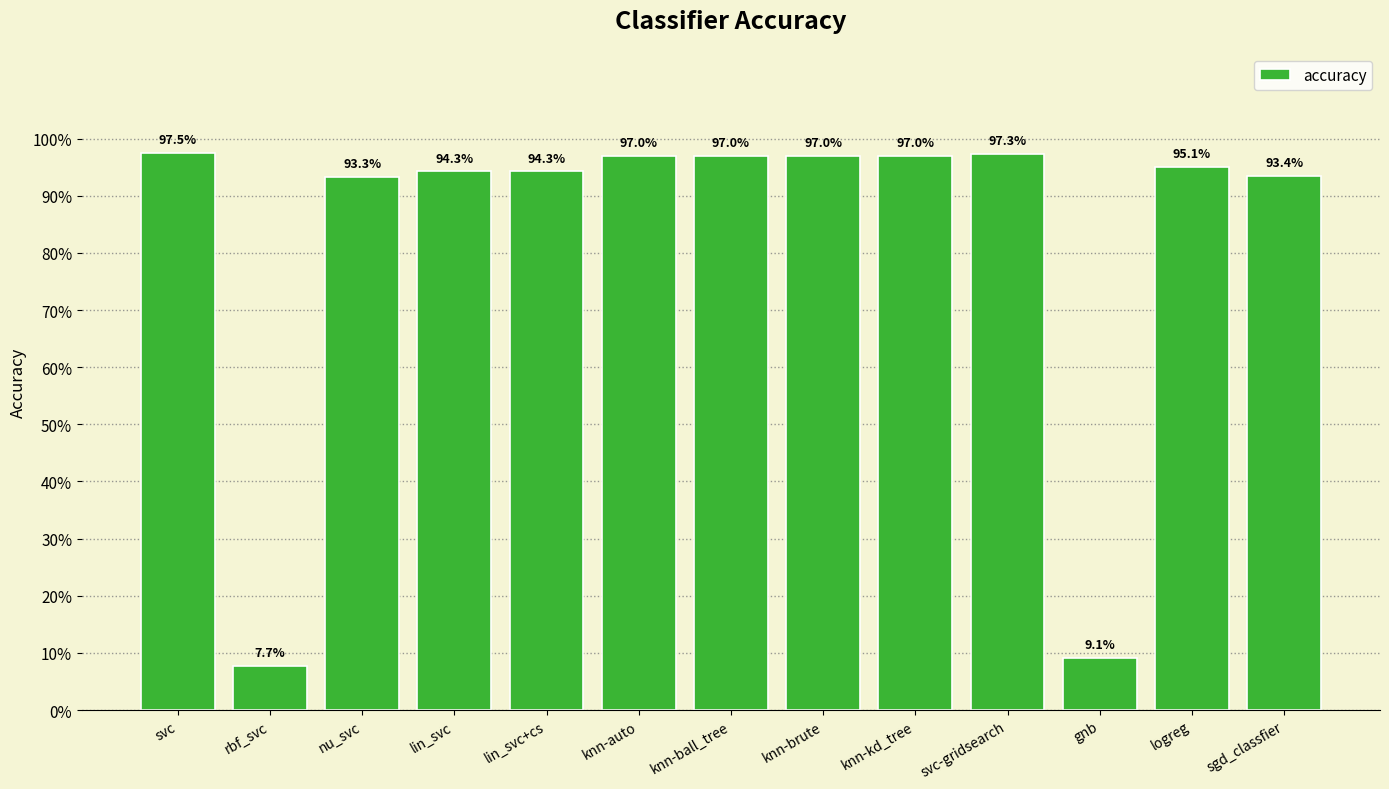

Rank the categories by value from highest to lowest.

svc, svc-gridsearch, knn-auto, knn-ball_tree, knn-brute, knn-kd_tree, logreg, lin_svc, lin_svc+cs, sgd_classfier, nu_svc, gnb, rbf_svc